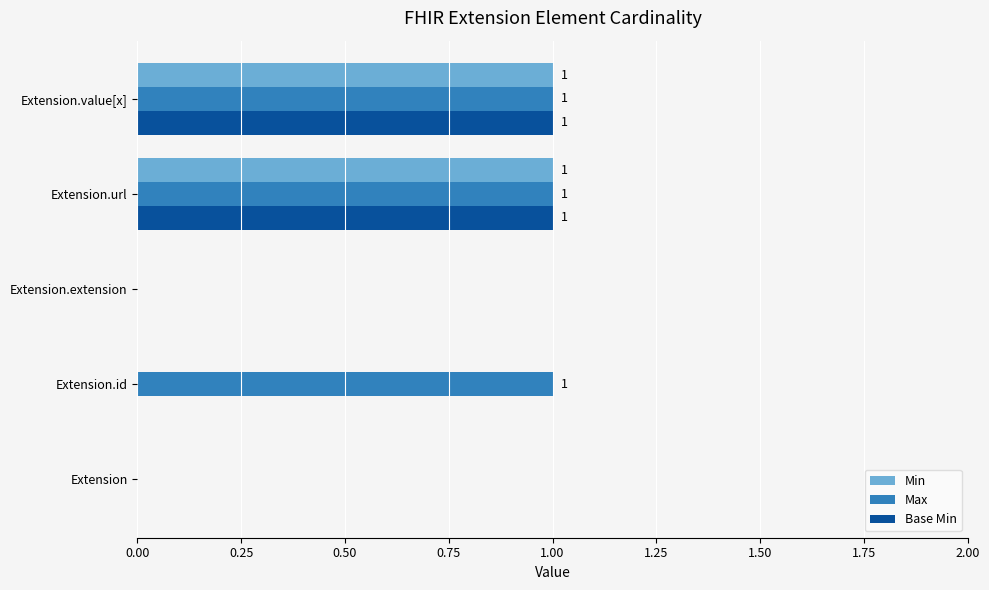

Which series has the largest total across all categories?

Max